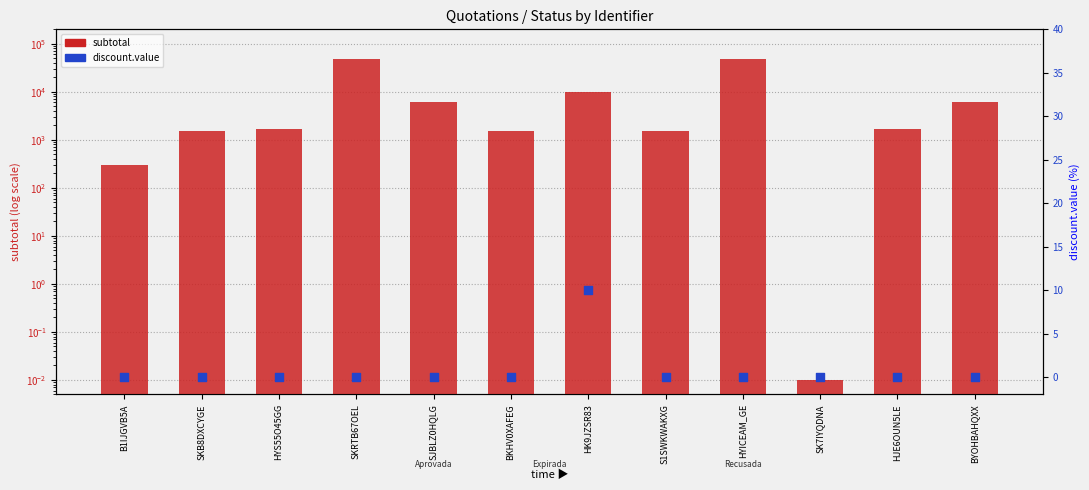

At how many categories does at least one series exceed 17628?

2